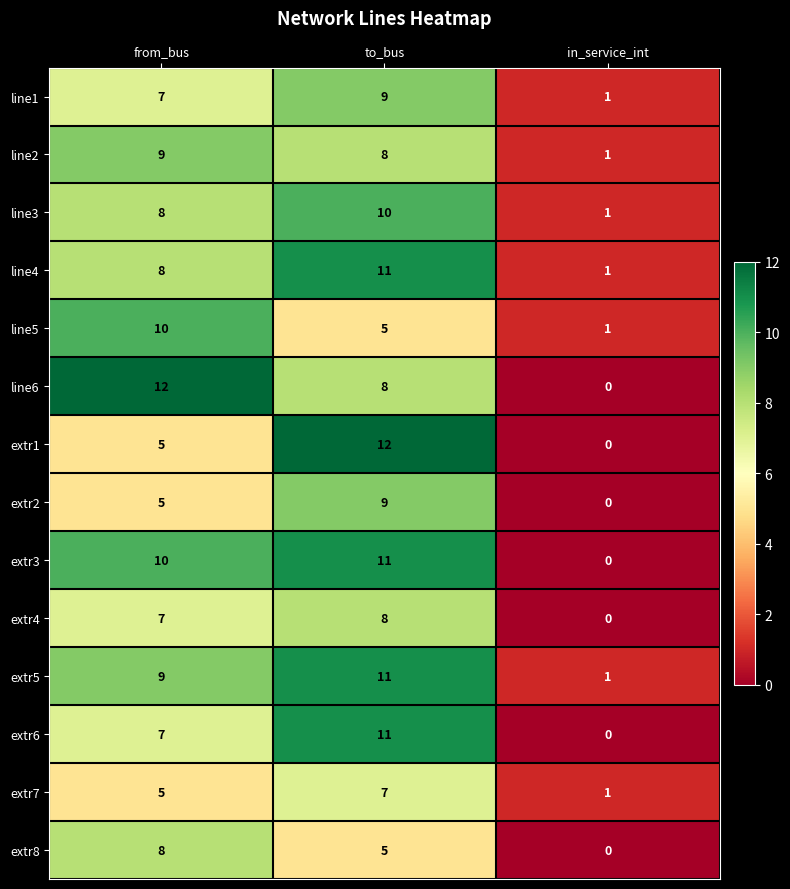

How many data points does each series have?

3